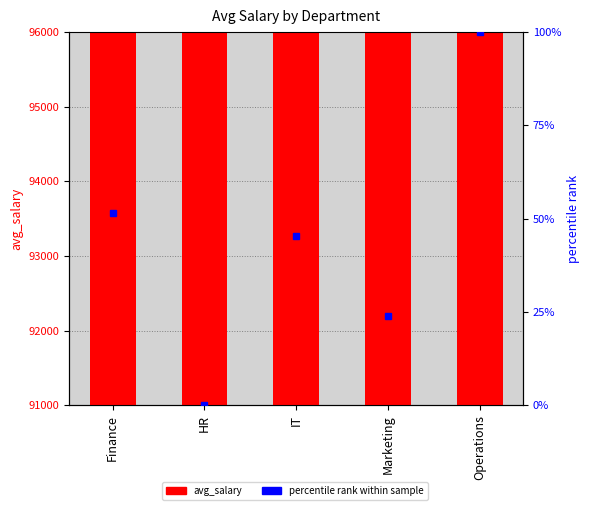

List the labels in order of value, largest first.

Operations, Finance, IT, Marketing, HR